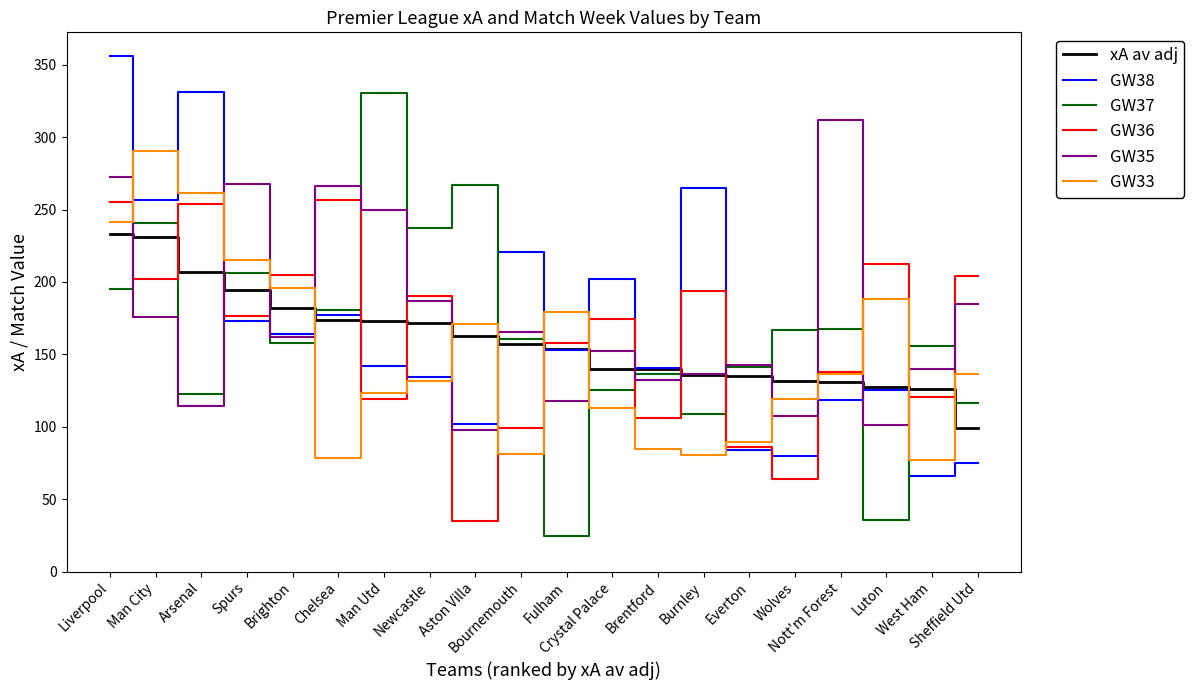

What is the spread (max minus min) of values at Chelsea?

187.4